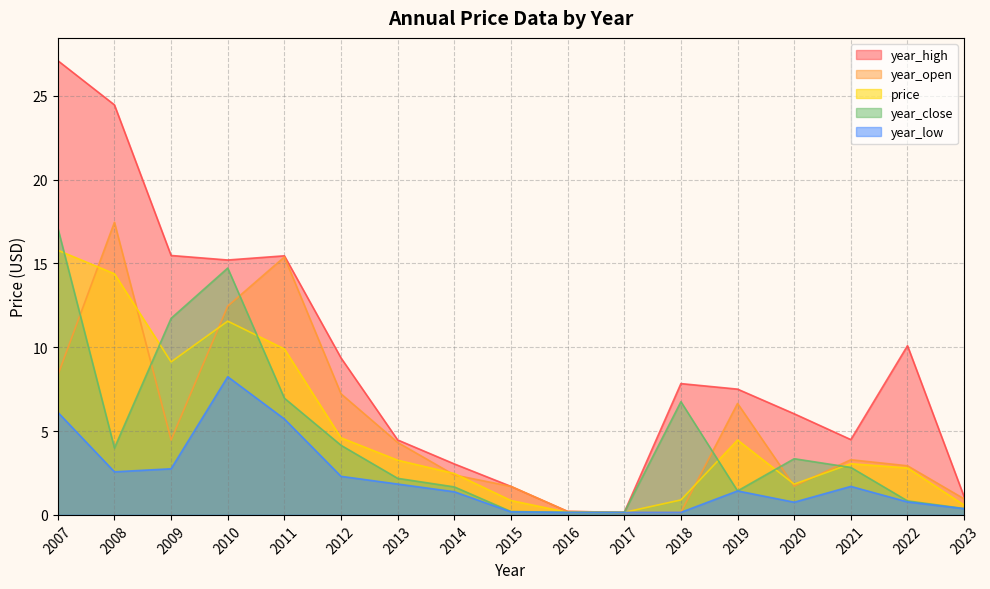

What is the sum of all price values?

85.9